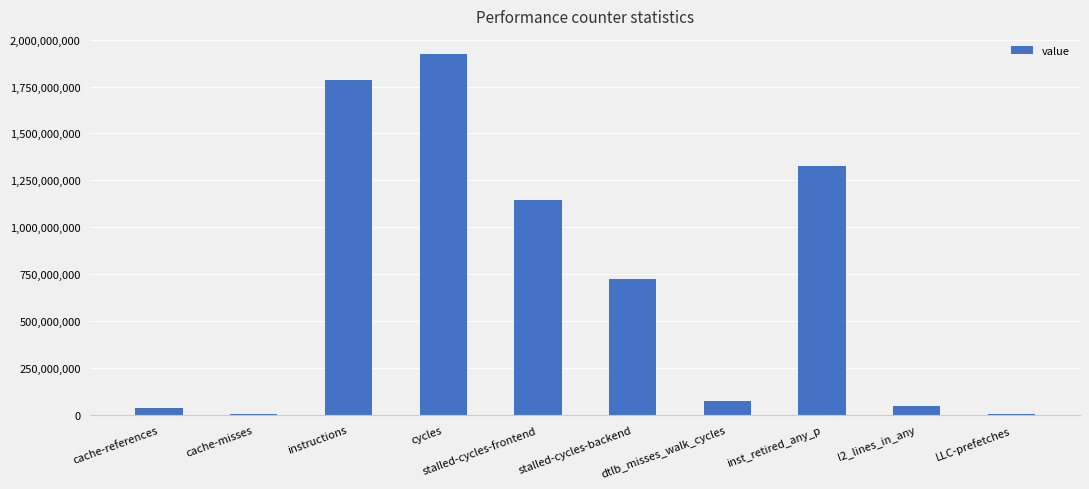

Where is the data nearest to the value 963077304?

stalled-cycles-frontend